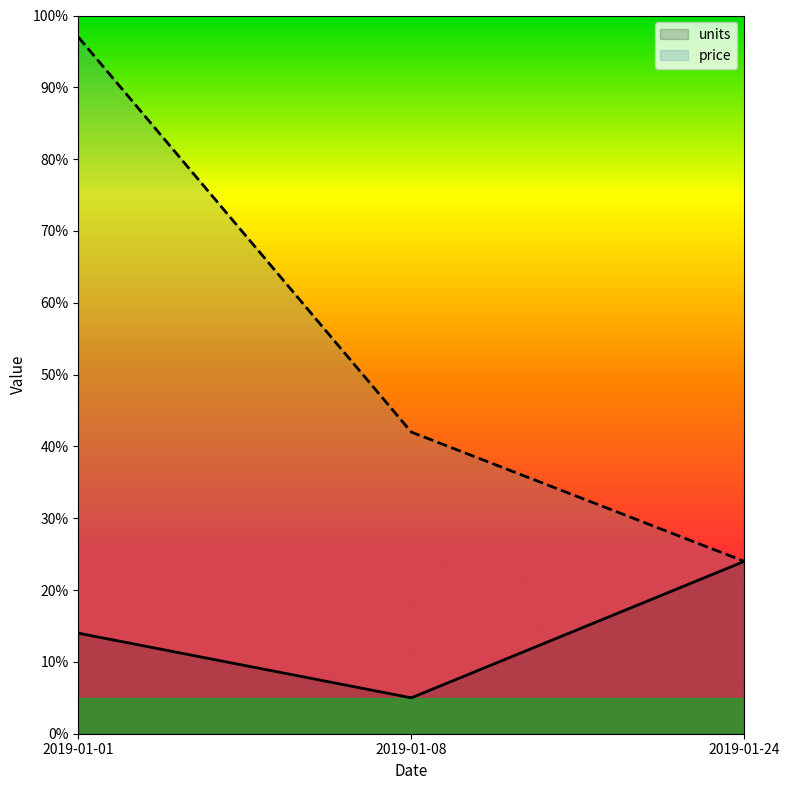

Read the price value at 2019-01-08, to the nearest 5.

40